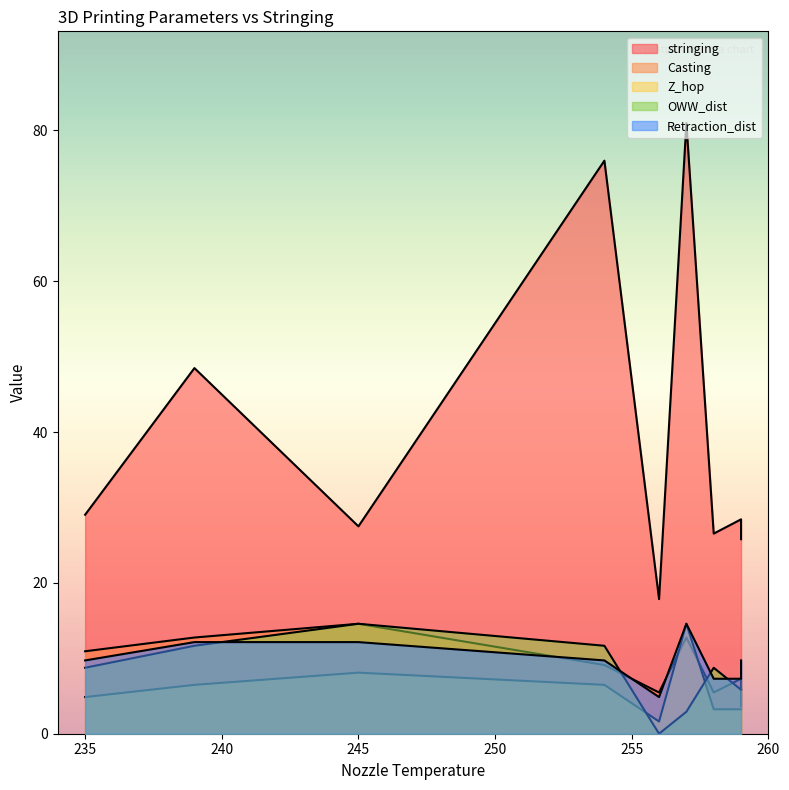

How many lines are shown in the chart?

5